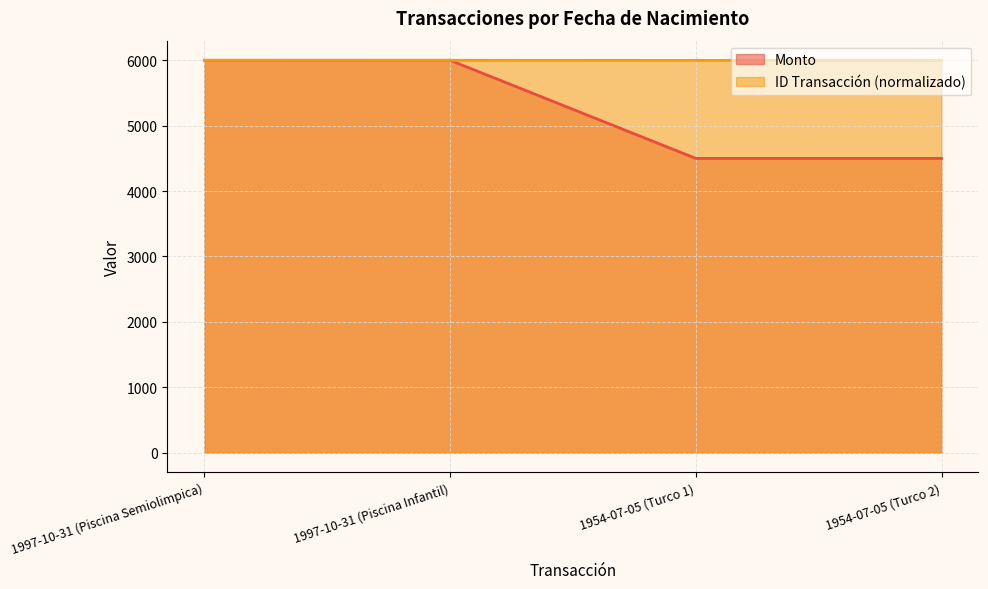

Does the chart display data point markers on the line(s)?

No